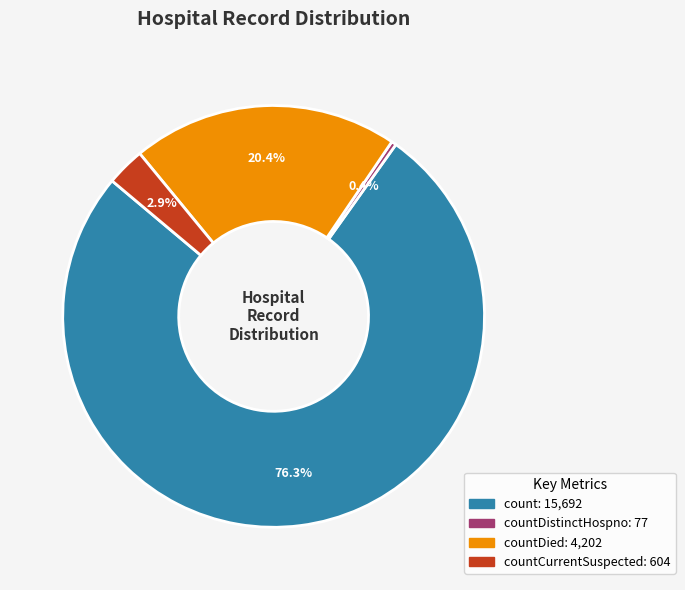

How many slices are in this pie chart?

4